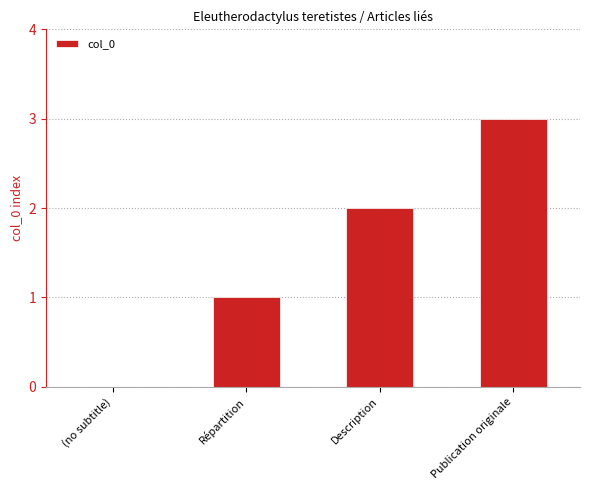

What is the average value?

2